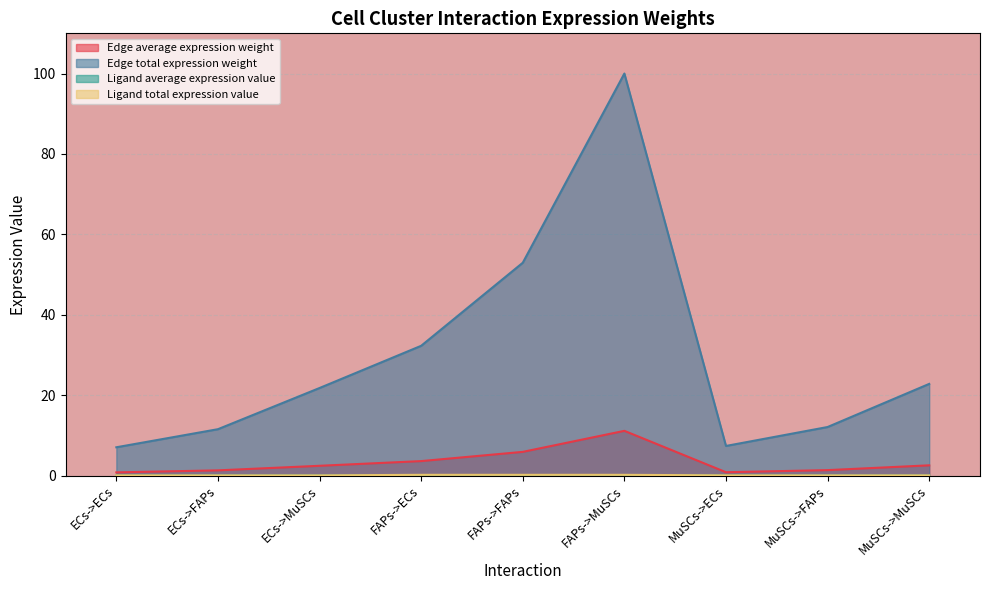

Which series has the widest spread of values?

Edge total expression weight